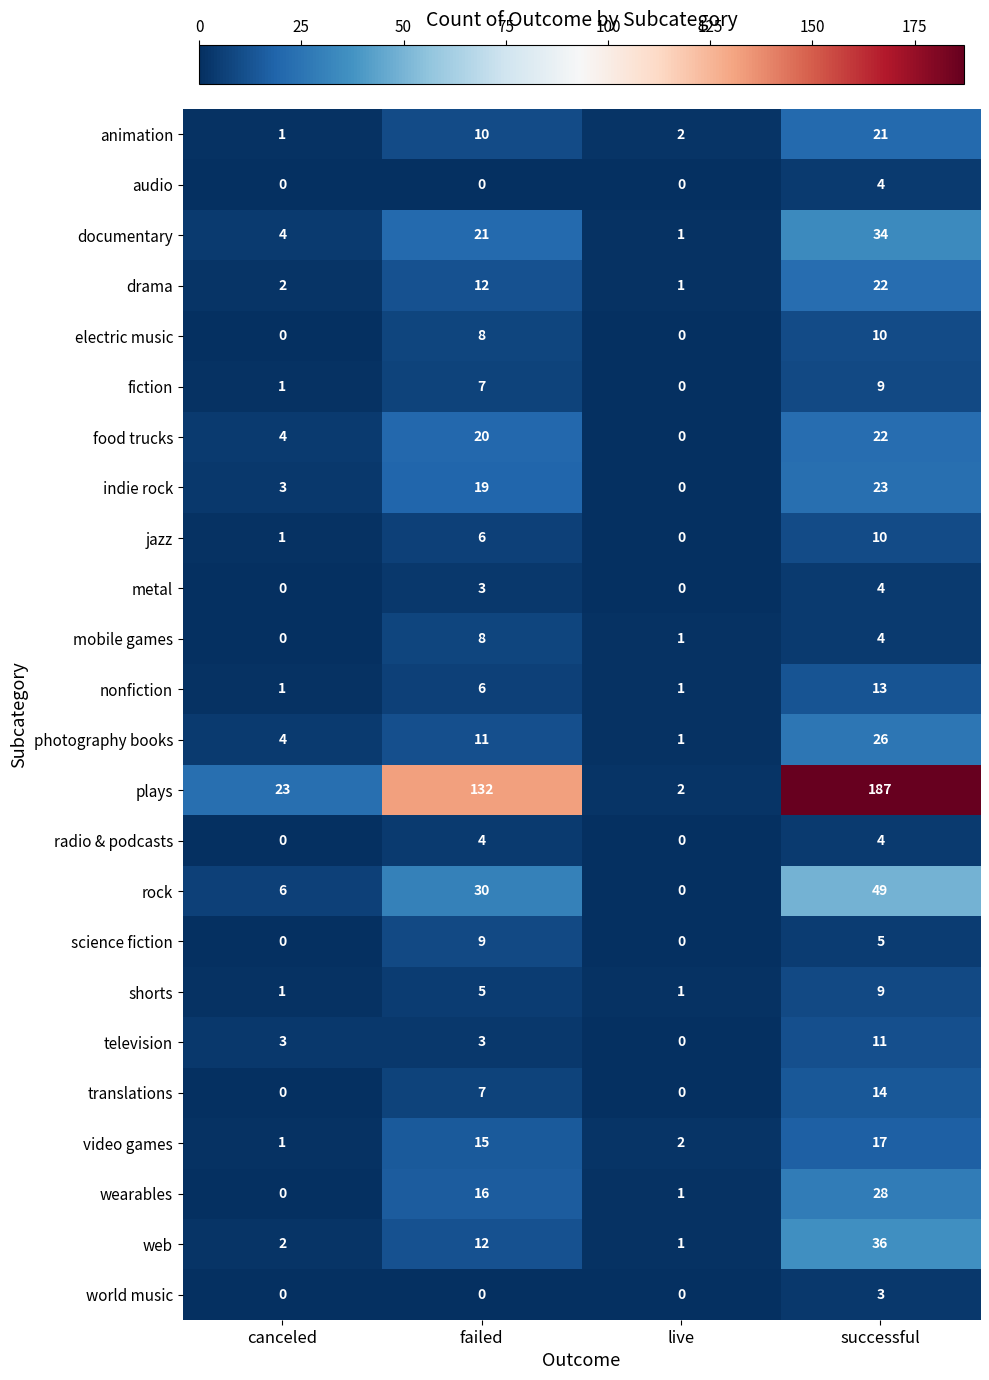

At which label is food trucks closest to 11?

canceled